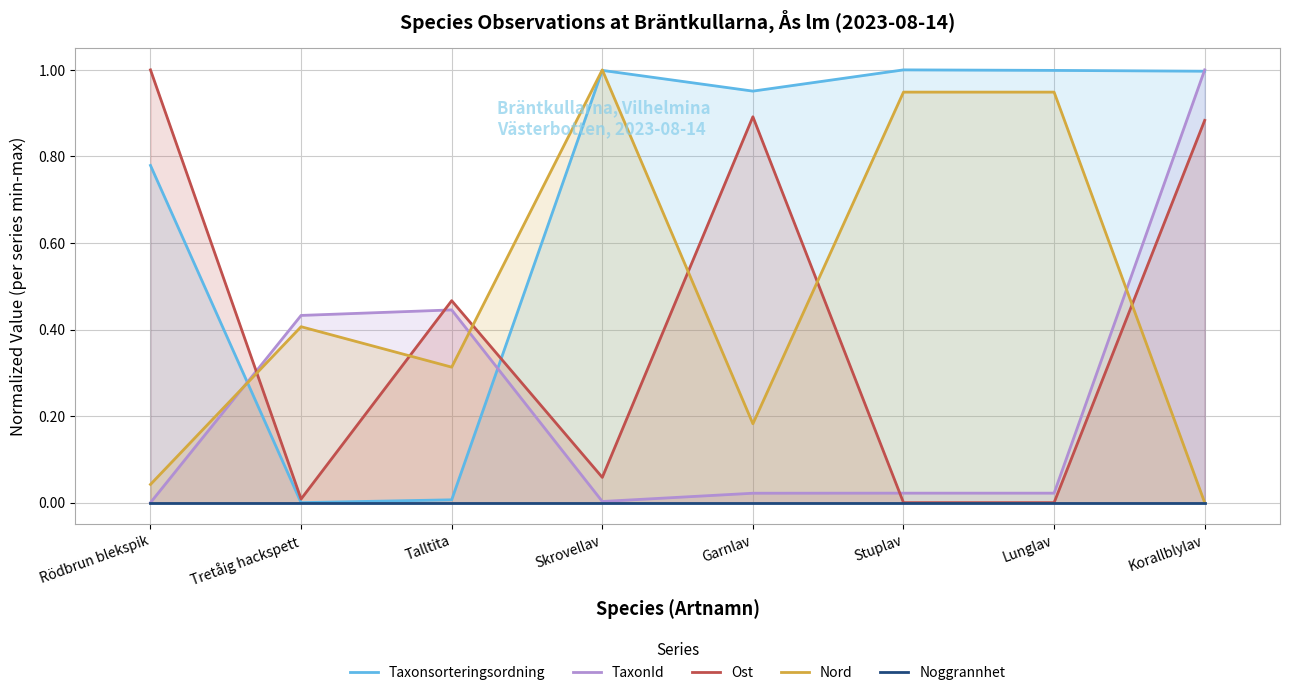

Which series changed the most between Rödbrun blekspik and Garnlav?

Taxonsorteringsordning